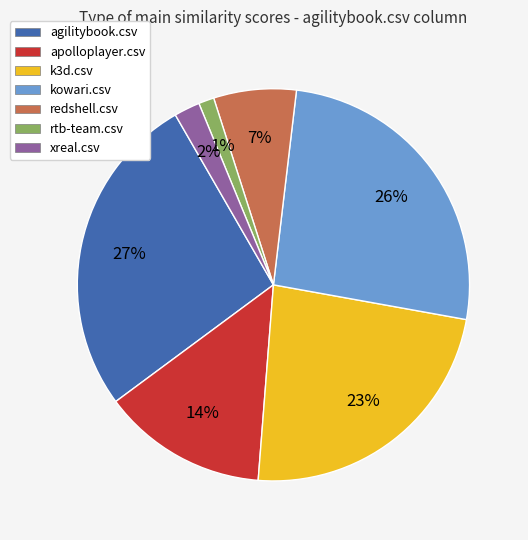

Does any single category account for the majority?

No